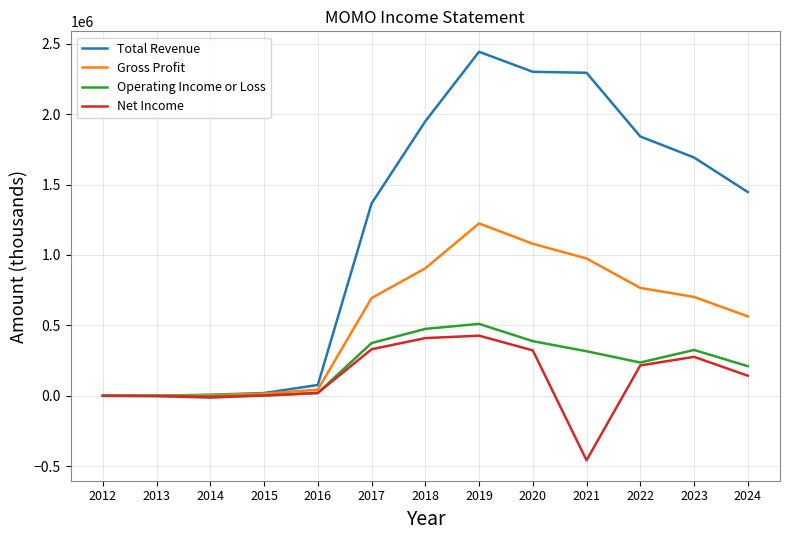

What is the maximum value for Gross Profit?

1224100